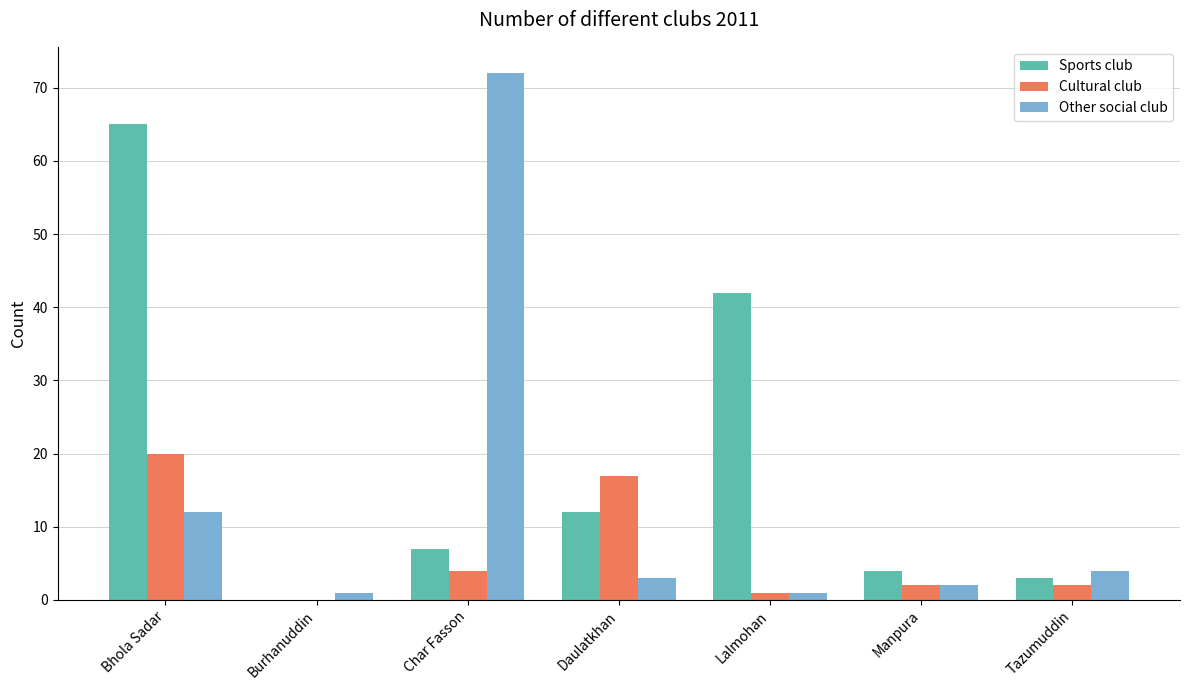

Reading right to left, list all the values displayed in this chart.

Sports club: Tazumuddin=3	Manpura=4	Lalmohan=42	Daulatkhan=12	Char Fasson=7	Burhanuddin=0	Bhola Sadar=65
Cultural club: Tazumuddin=2	Manpura=2	Lalmohan=1	Daulatkhan=17	Char Fasson=4	Burhanuddin=0	Bhola Sadar=20
Other social club: Tazumuddin=4	Manpura=2	Lalmohan=1	Daulatkhan=3	Char Fasson=72	Burhanuddin=1	Bhola Sadar=12